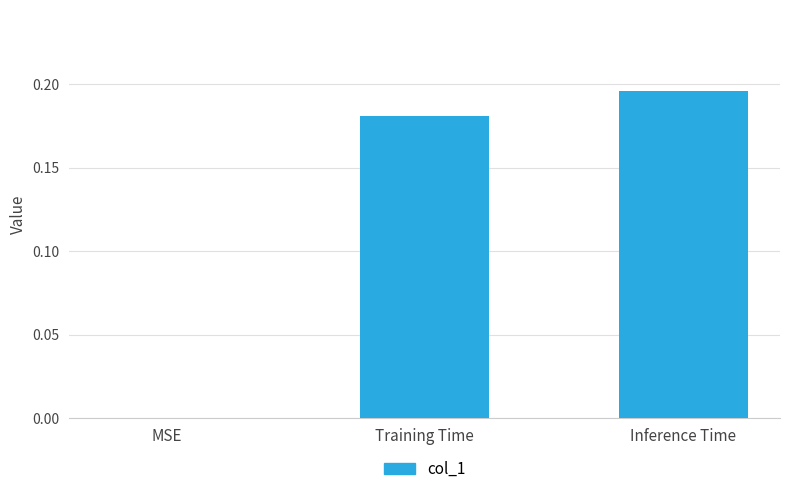

Are the bars horizontal?

No